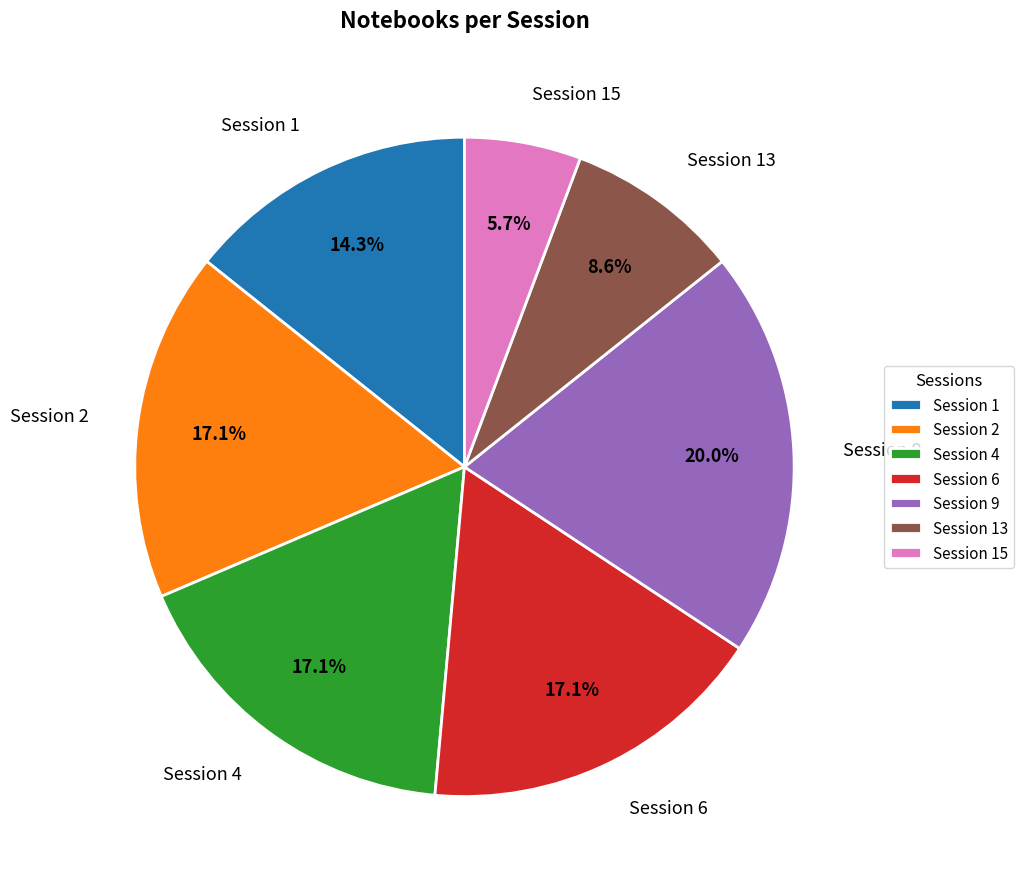

The Session 15 slice represents 6% of the pie. True or false?

True